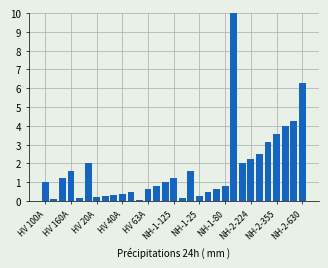

What is the difference between the maximum and minimum values?

9.9